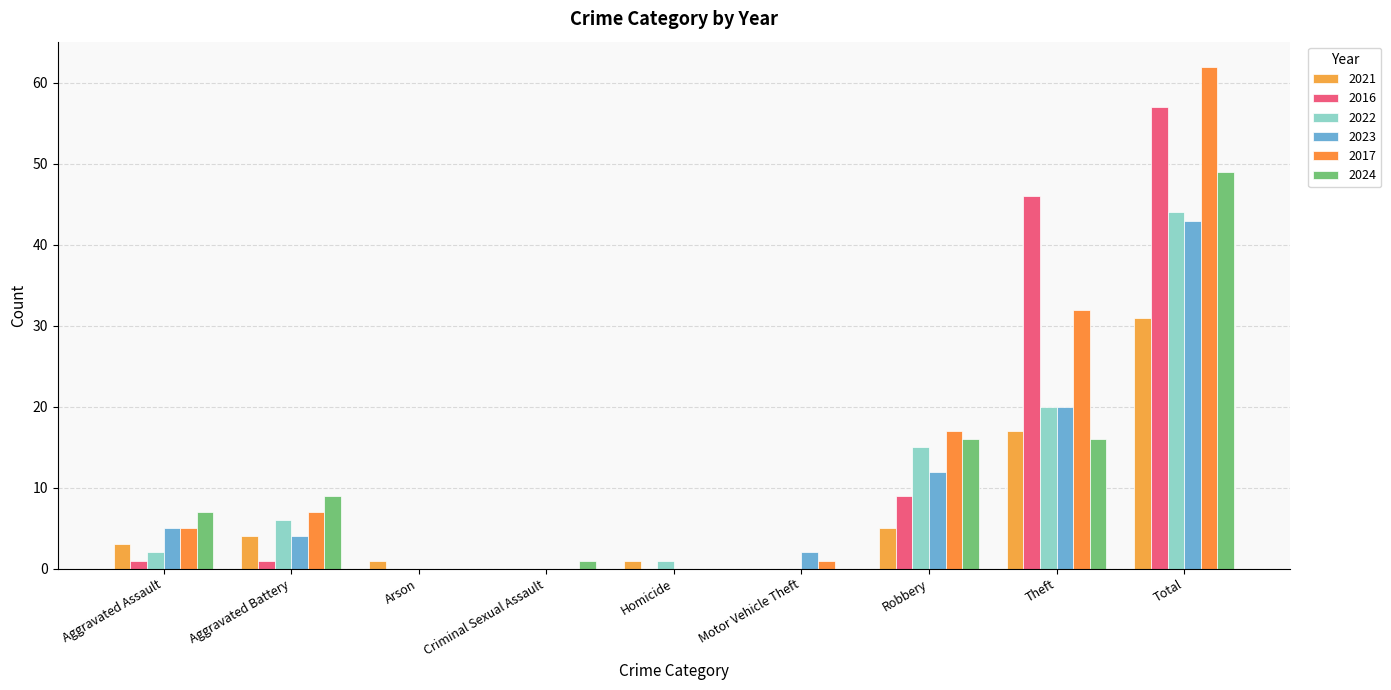

What is the label of the 6th bar from the left?

Motor Vehicle Theft